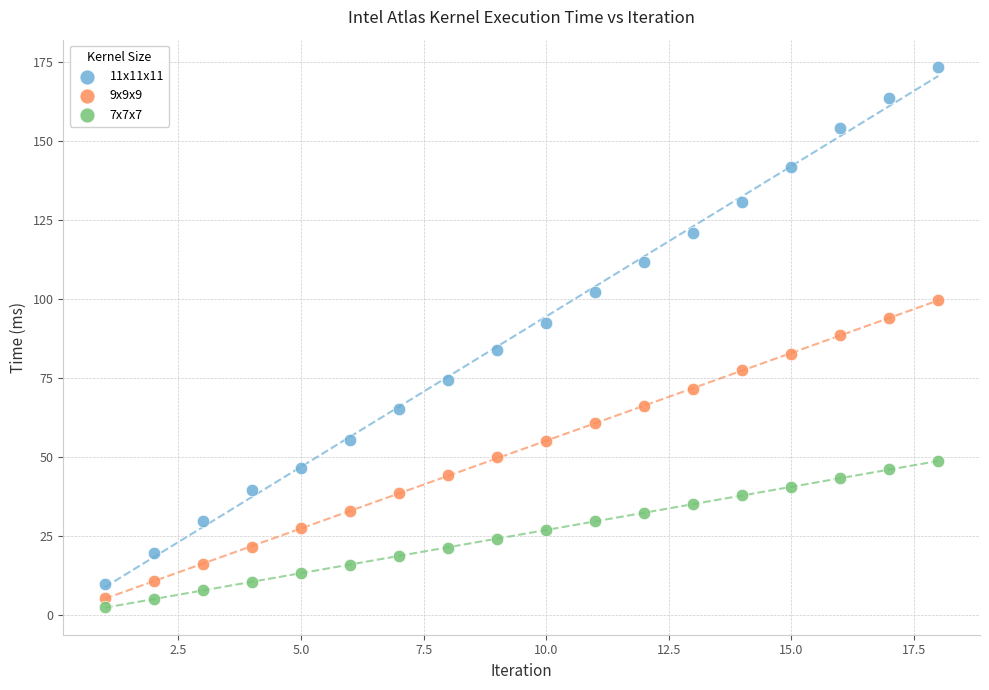

Across all data points, what is the range of X values (max minus min)?

17.0